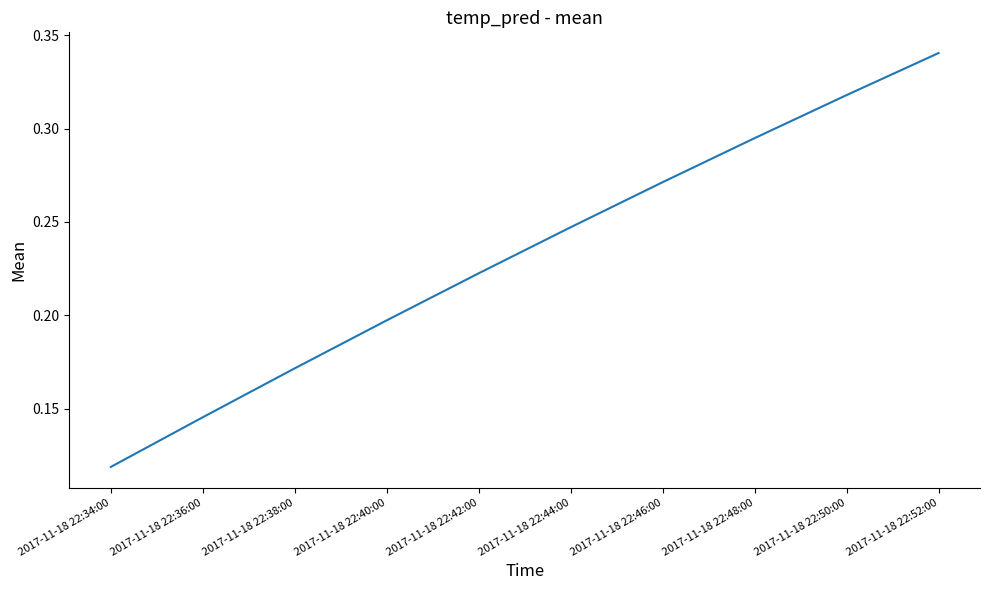

Between 2017-11-18 22:52:00 and 2017-11-18 22:48:00, which is larger?

2017-11-18 22:52:00